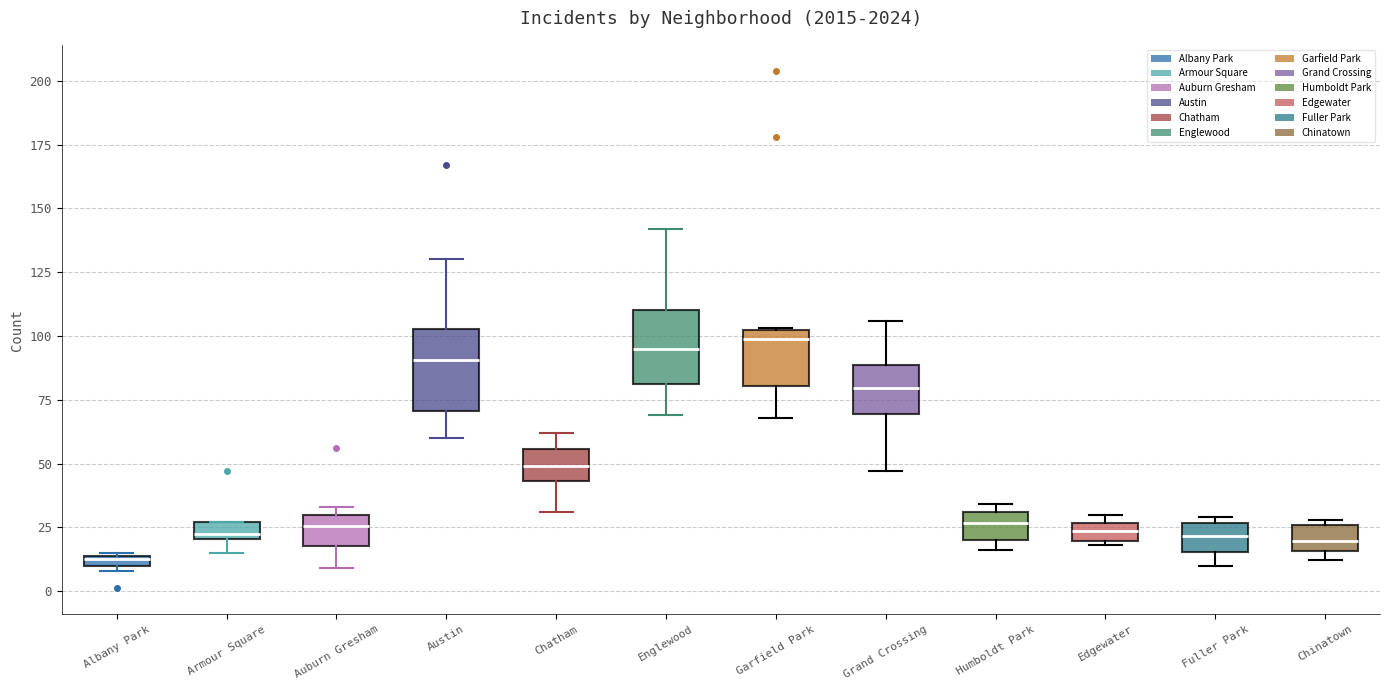

Where is the lower edge of the box for Fuller Park on the y-axis? The values are not printed on the chart, so give them approximately, as read against the axis.

15